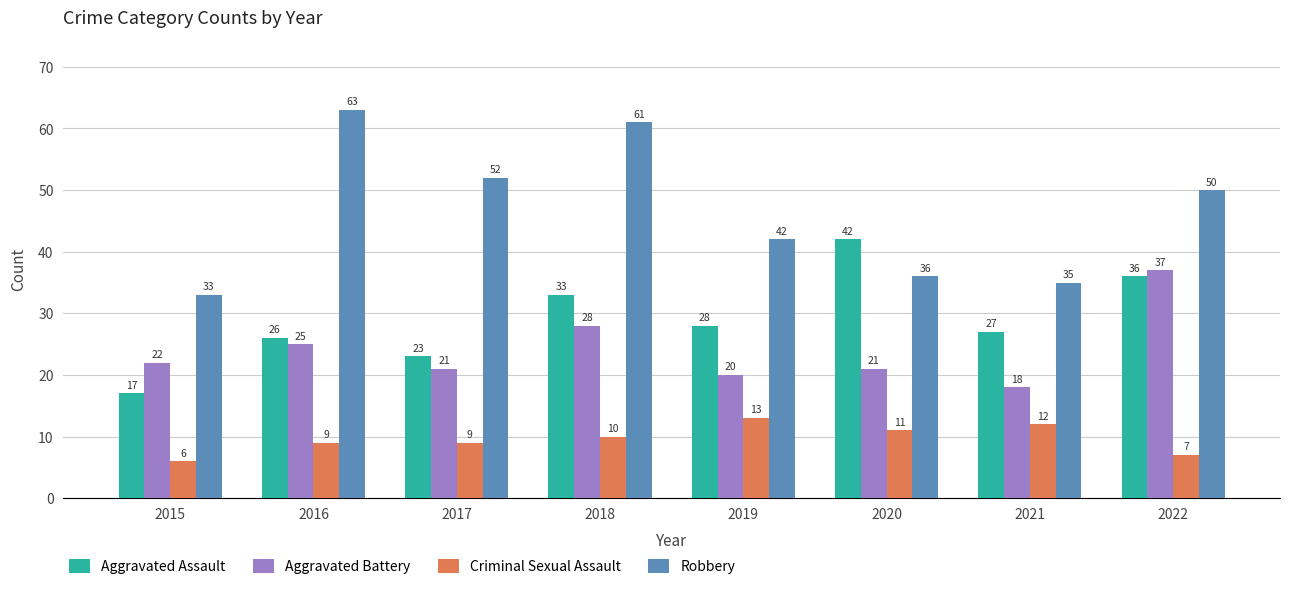

List the series in order of their peak value, highest first.

Robbery, Aggravated Assault, Aggravated Battery, Criminal Sexual Assault